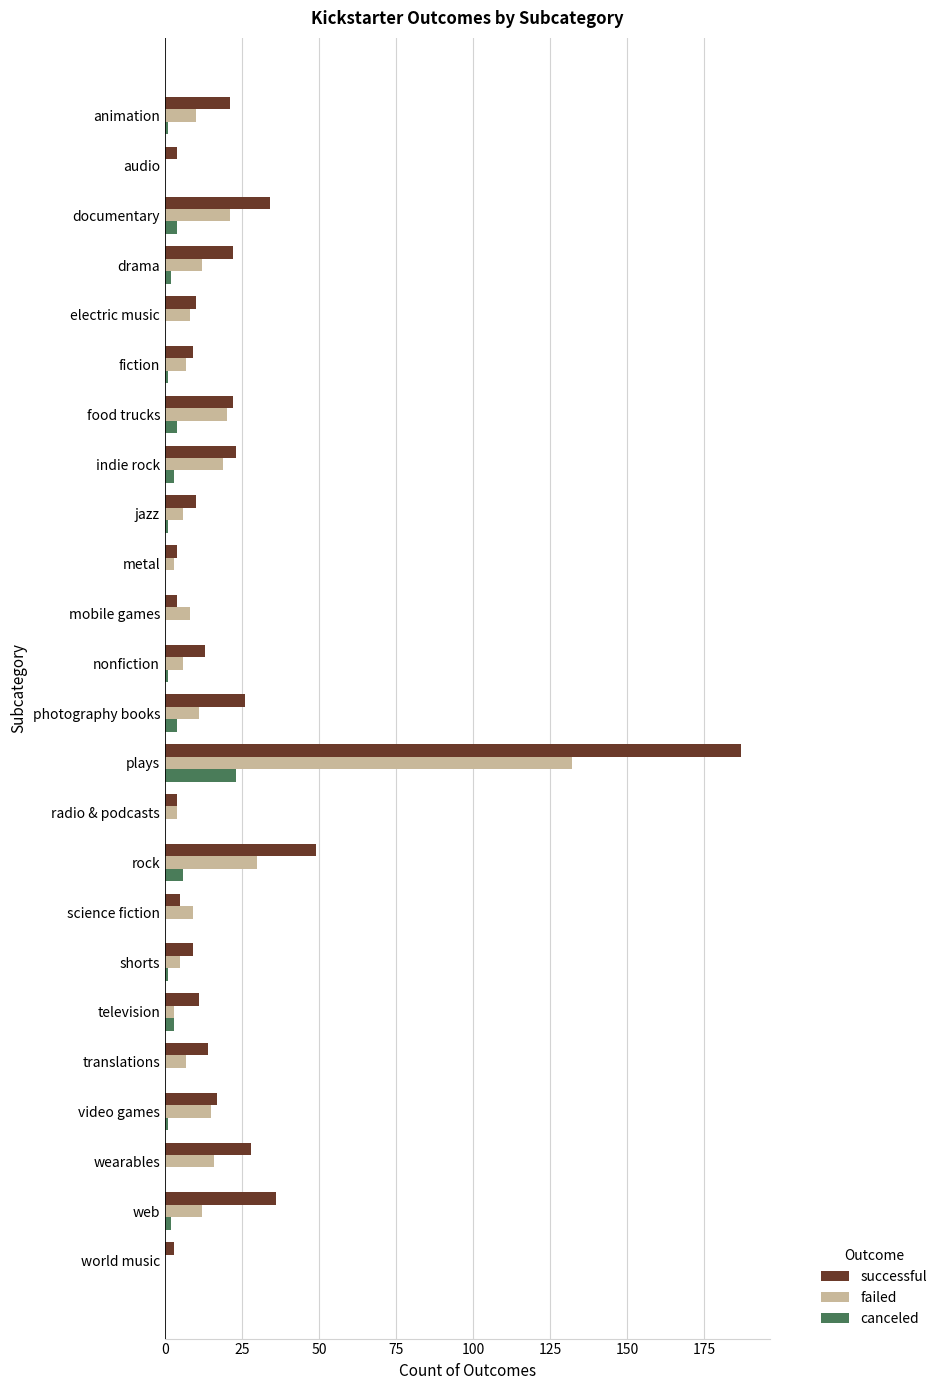

What are all the series names shown in the legend?

successful, failed, canceled